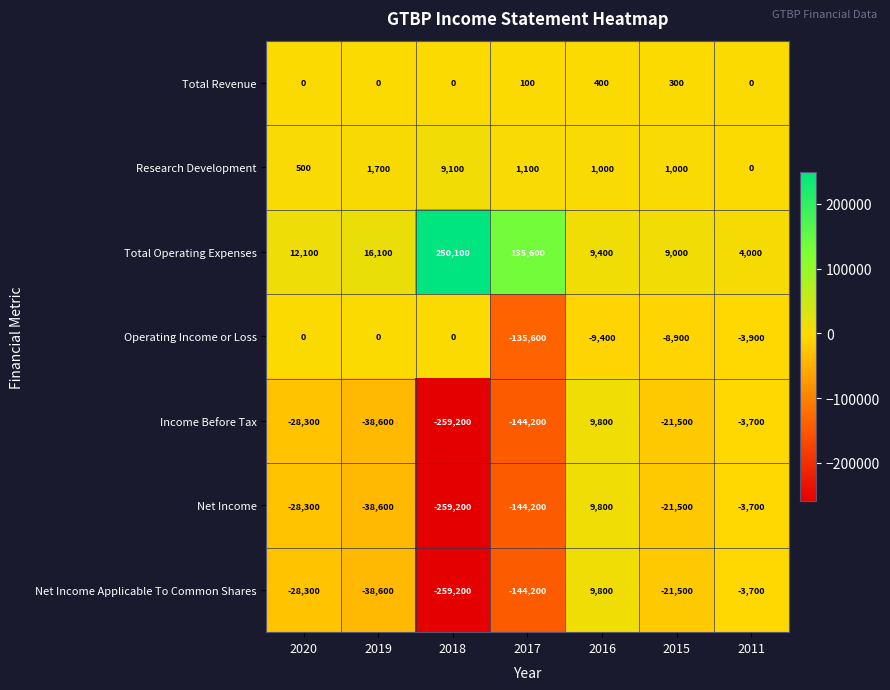

What is the difference between the highest and lowest values at 2016?

19200